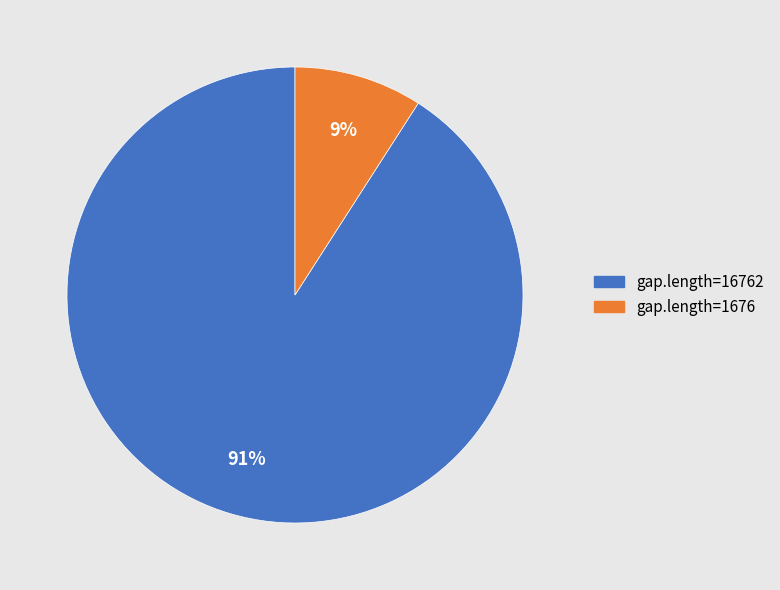

To the nearest percent, what is the difference between the largest and smallest slice percentages?

82%